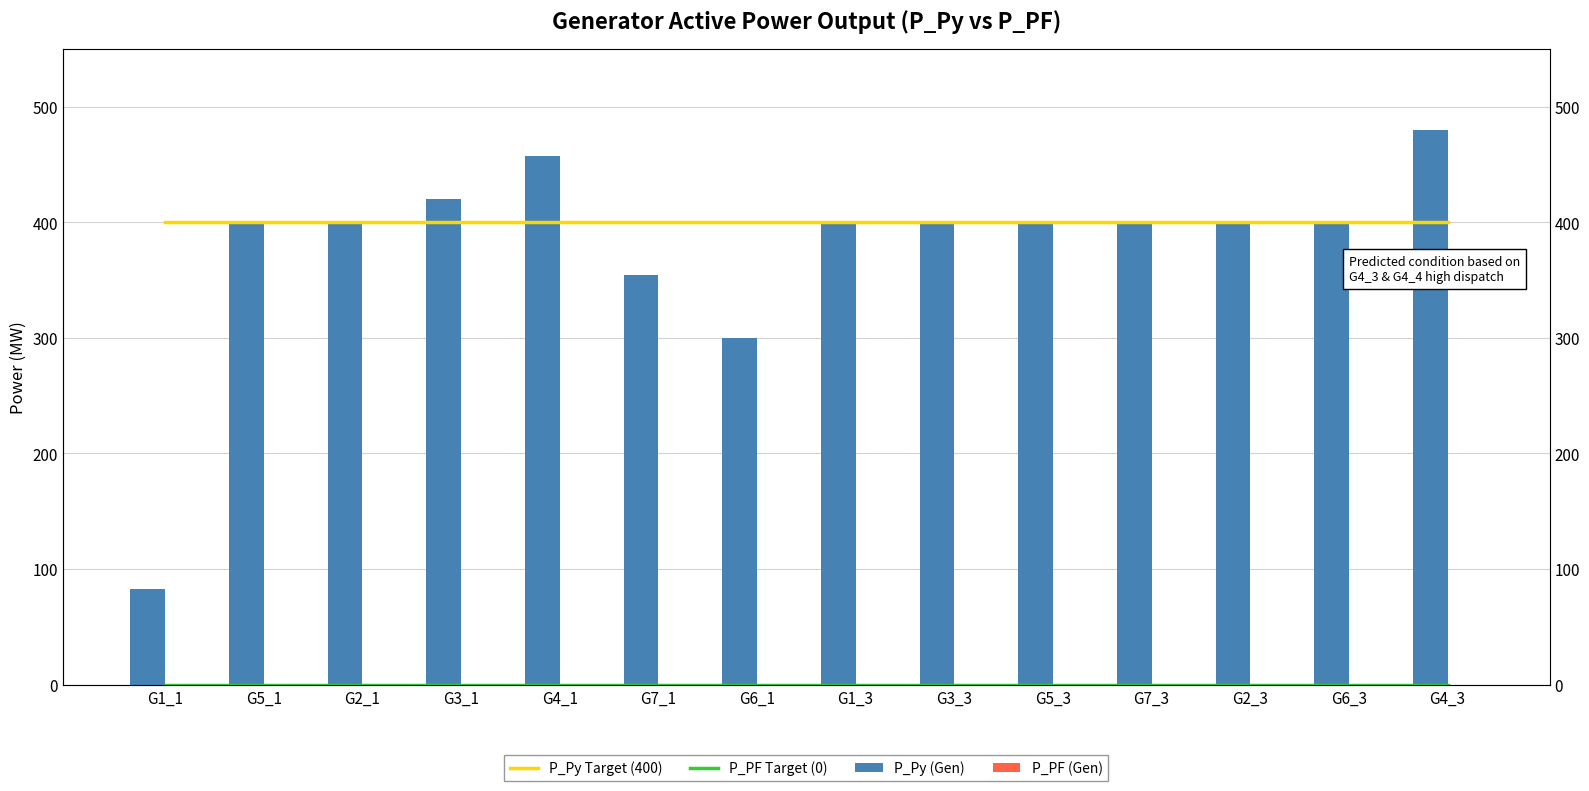

Reading left to right, transcribe all the data shown in this chart.

P_Py Target (400): G1_1=400.0	G5_1=400.0	G2_1=400.0	G3_1=400.0	G4_1=400.0	G7_1=400.0	G6_1=400.0	G1_3=400.0	G3_3=400.0	G5_3=400.0	G7_3=400.0	G2_3=400.0	G6_3=400.0	G4_3=400.0
P_PF Target (0): G1_1=0.0	G5_1=0.0	G2_1=0.0	G3_1=0.0	G4_1=0.0	G7_1=0.0	G6_1=0.0	G1_3=0.0	G3_3=0.0	G5_3=0.0	G7_3=0.0	G2_3=0.0	G6_3=0.0	G4_3=0.0
P_Py (Gen): G1_1=83.1	G5_1=400.0	G2_1=400.0	G3_1=420.0	G4_1=457.0	G7_1=354.5	G6_1=299.4	G1_3=400.0	G3_3=400.0	G5_3=400.0	G7_3=400.0	G2_3=400.0	G6_3=400.0	G4_3=479.6
P_PF (Gen): G1_1=0.0	G5_1=0.0	G2_1=0.0	G3_1=0.0	G4_1=0.0	G7_1=0.0	G6_1=0.0	G1_3=0.0	G3_3=0.0	G5_3=0.0	G7_3=0.0	G2_3=0.0	G6_3=0.0	G4_3=0.0